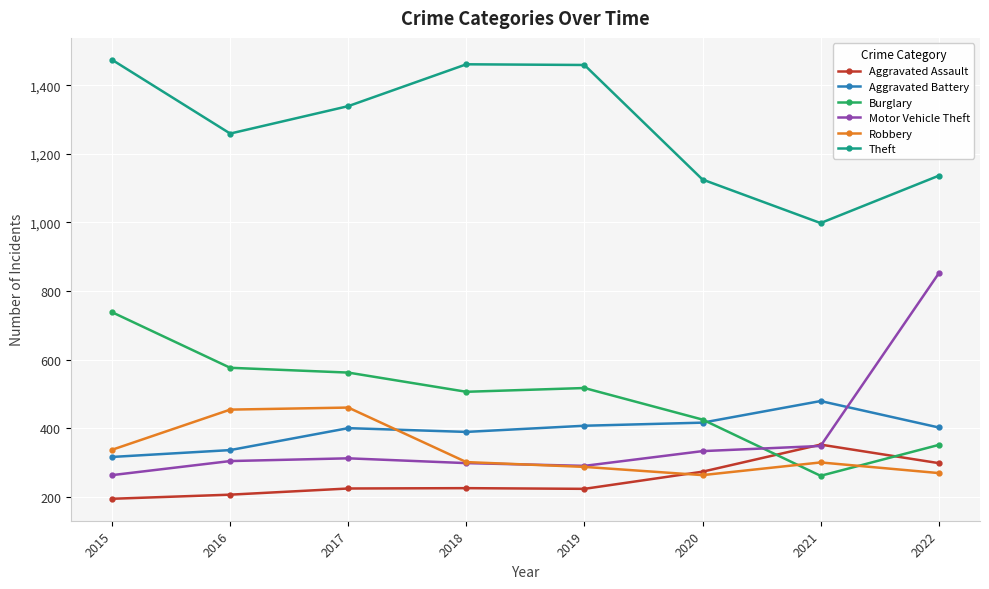

What is the highest value of the Theft series?

1474